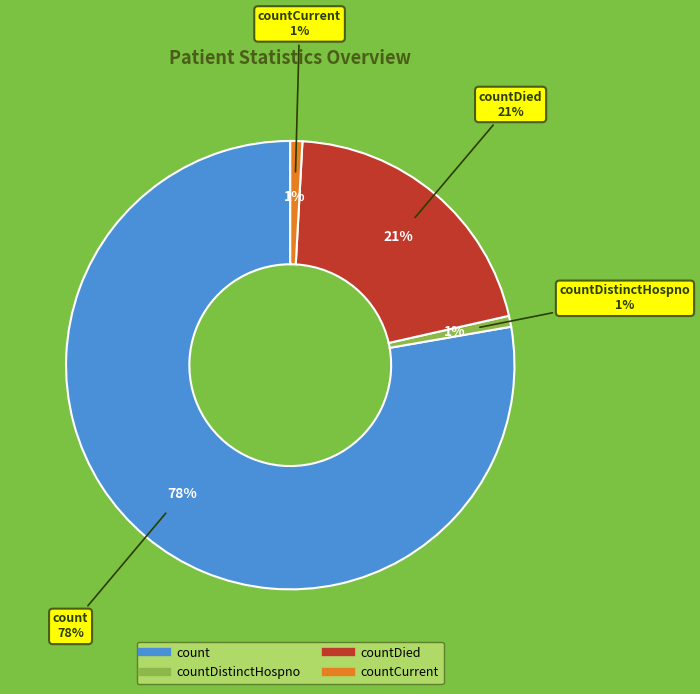

What is the change in value from countDistinctHospno to countDied?

+251